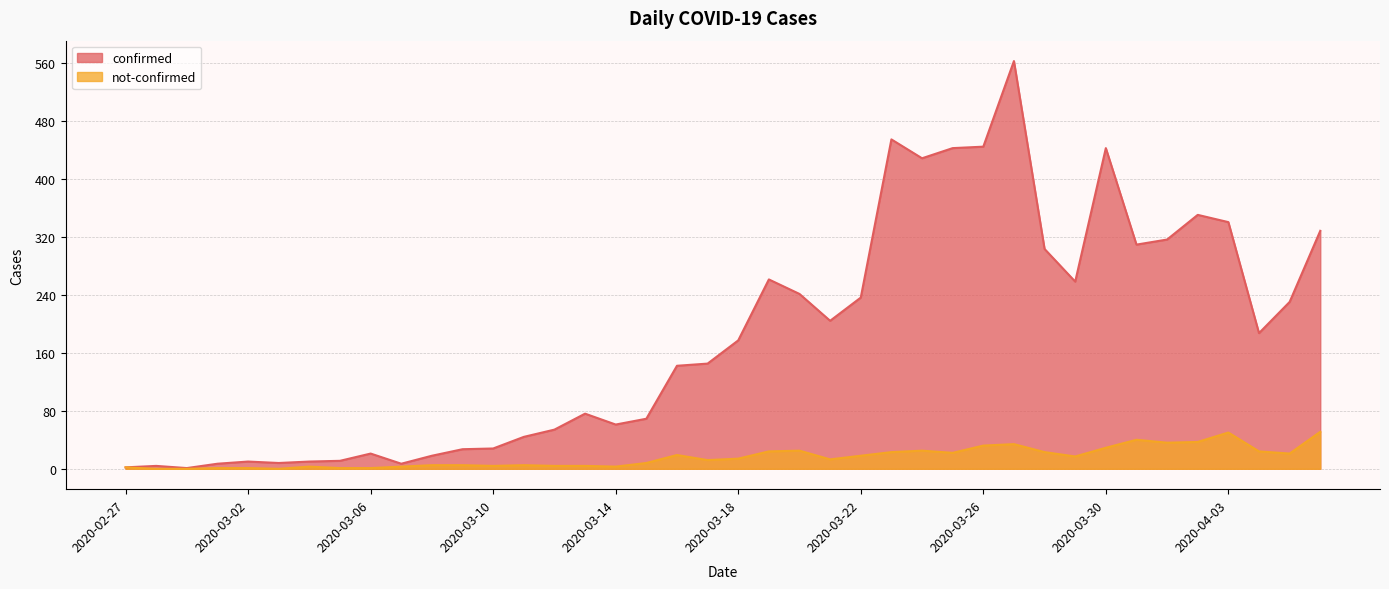

True or false: confirmed has more than 0 interior local peaks.

True